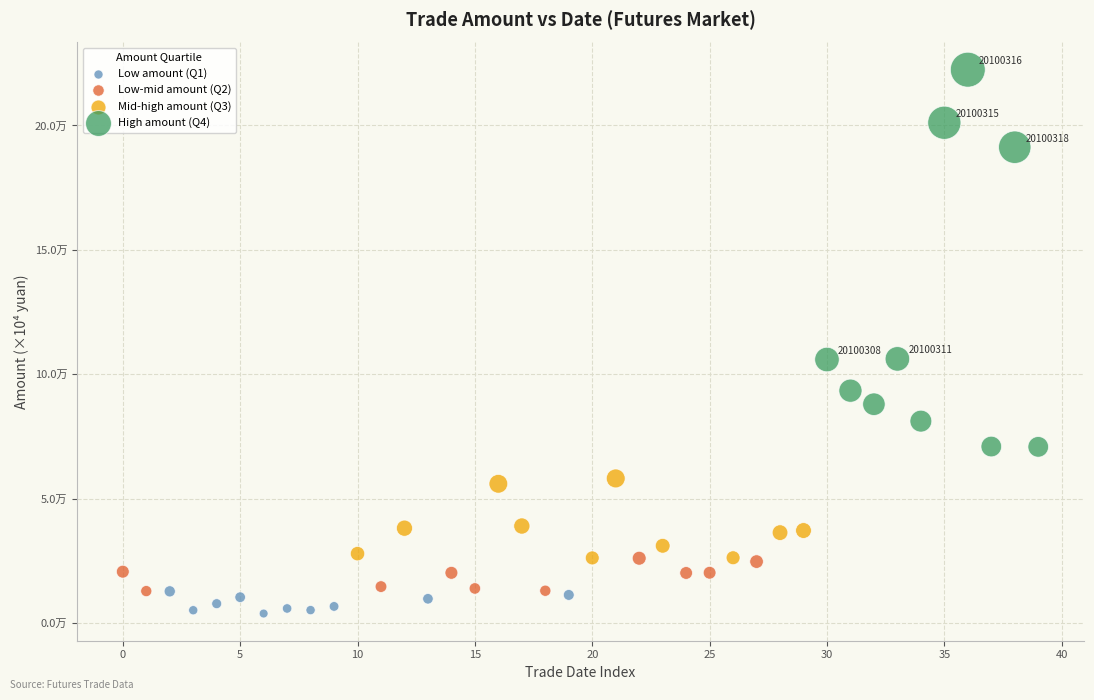

What are all the series names shown in the legend?

Low amount (Q1), Low-mid amount (Q2), Mid-high amount (Q3), High amount (Q4)